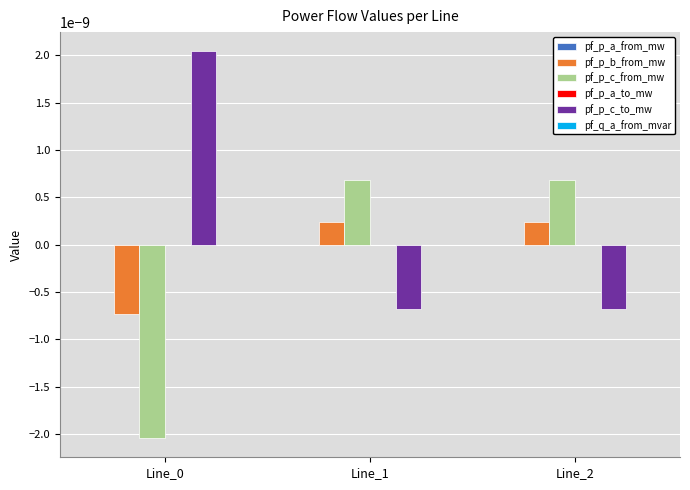

The value of pf_p_c_to_mw at Line_1 is -0.0. True or false?

True